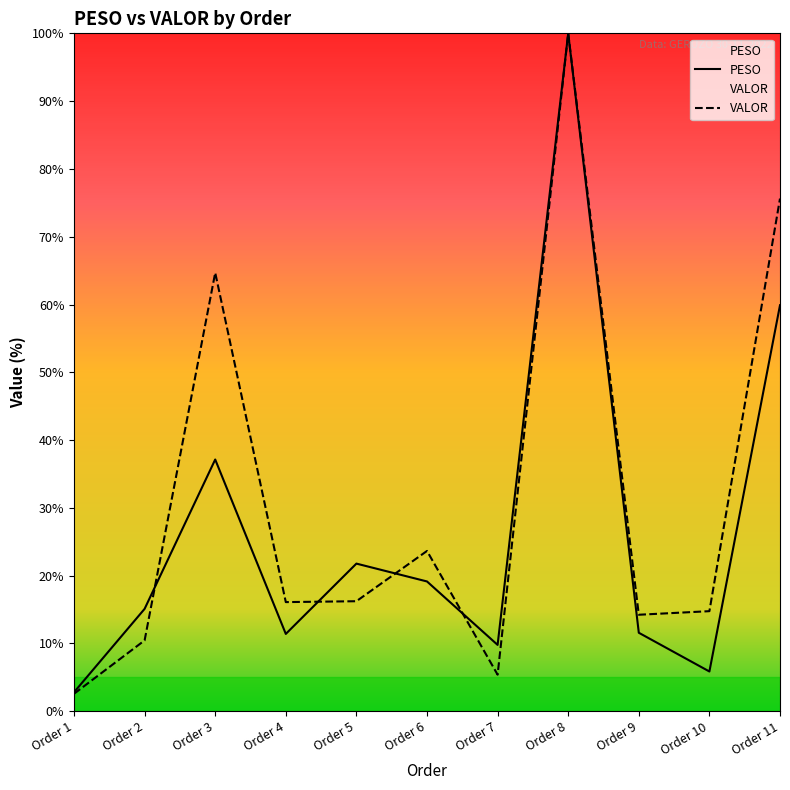

What is the difference between the PESO values at Order 8 and Order 10?

94.1